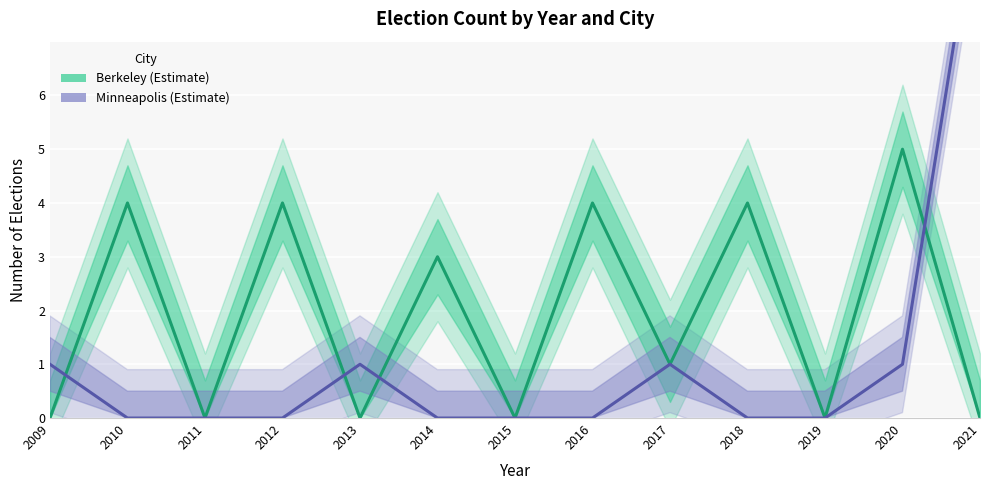

Which series has the largest range (max minus min)?

Minneapolis